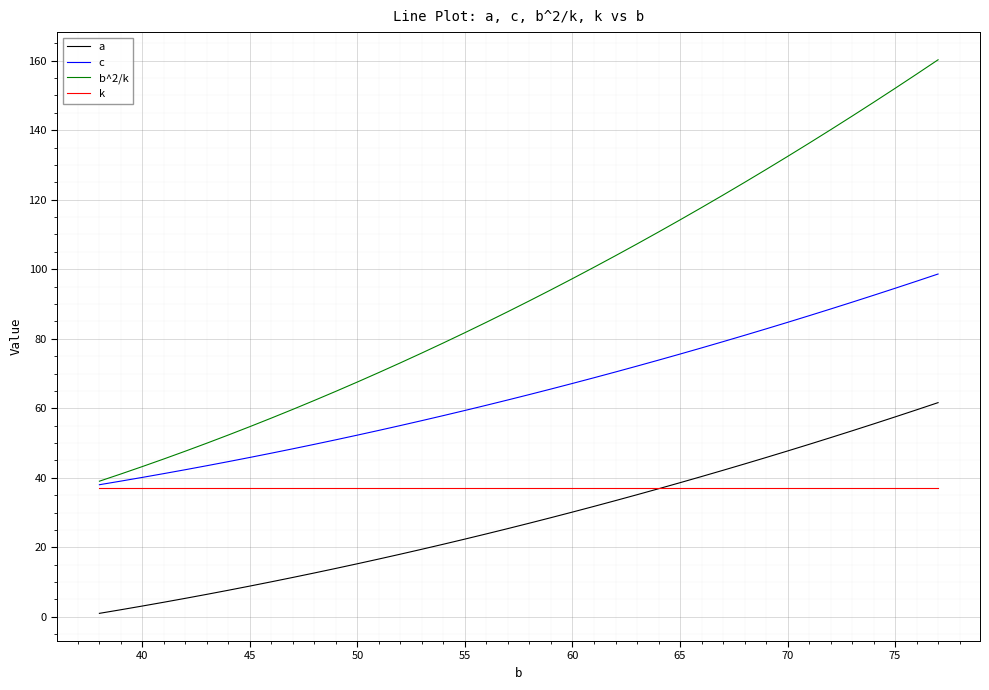

What is the maximum value shown in the chart?

160.2